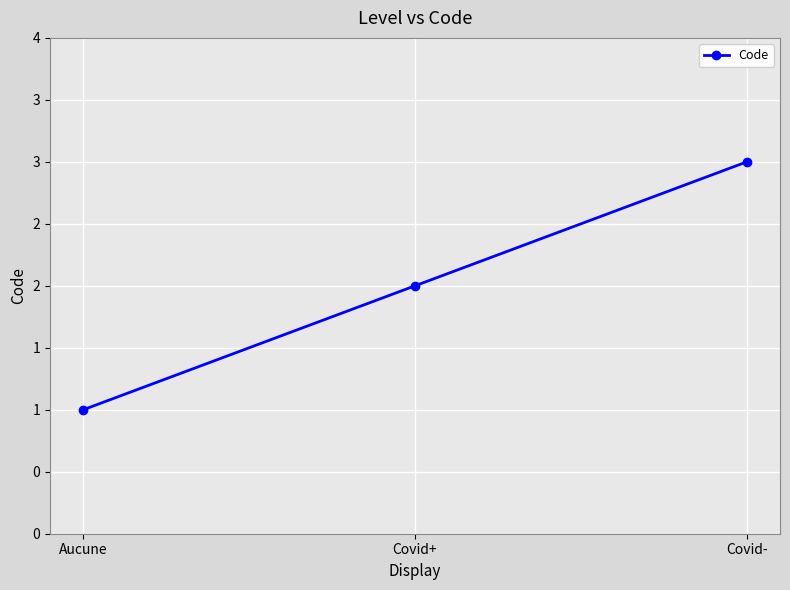

Rank the categories by value from lowest to highest.

Aucune, Covid+, Covid-